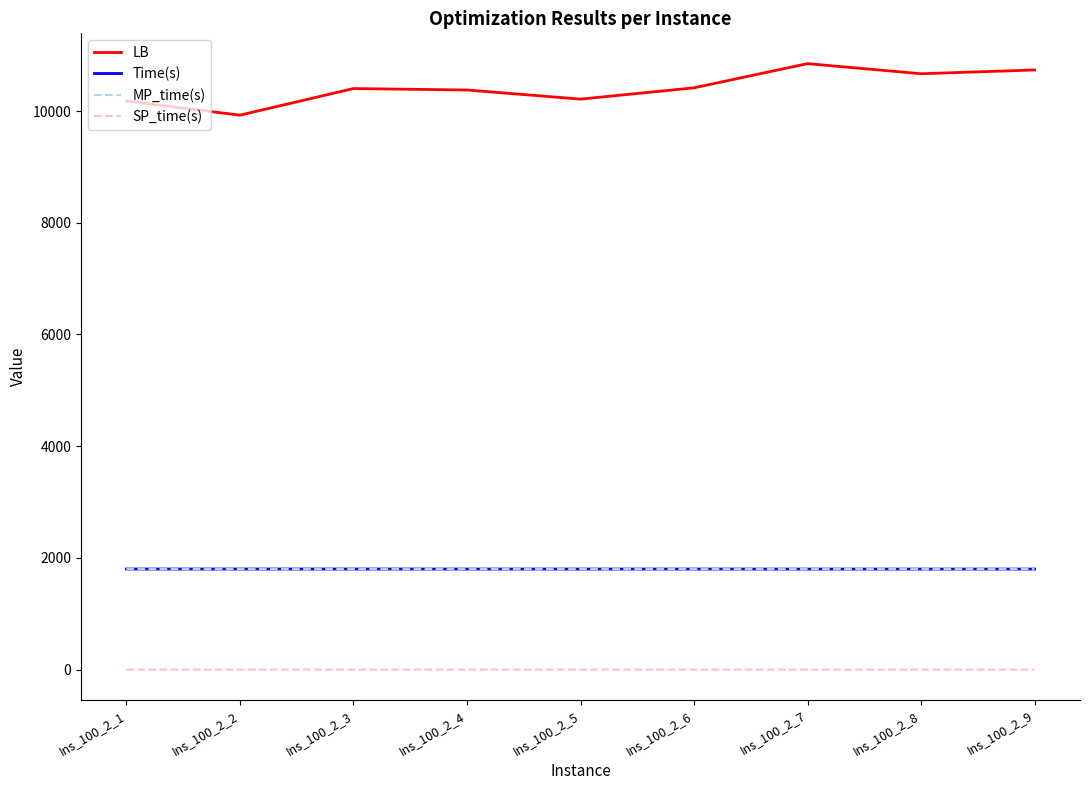

What is the sum of the SP_time(s) values at Ins_100_2_3 and Ins_100_2_2?

1.0